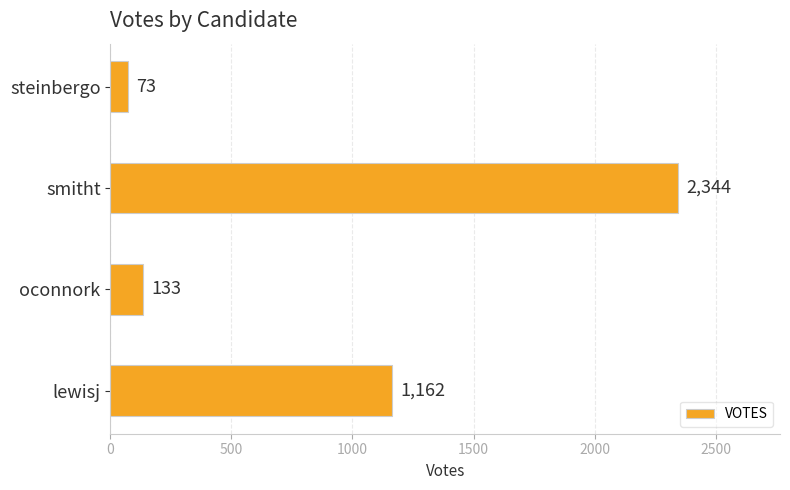

What is the ratio of the value at lewisj to the value at smitht?

0.5